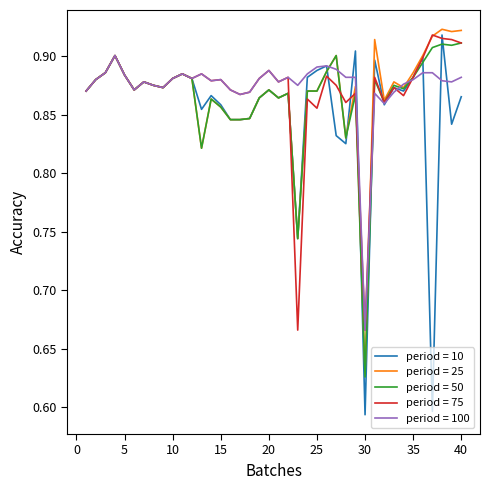

Which series has the widest spread of values?

period = 10